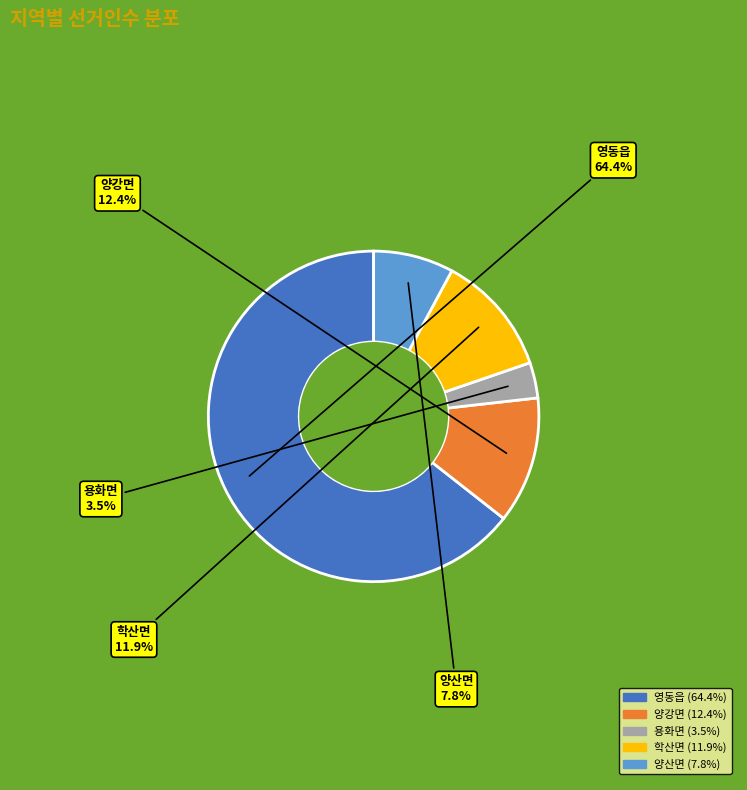

Which slice is the smallest?

용화면